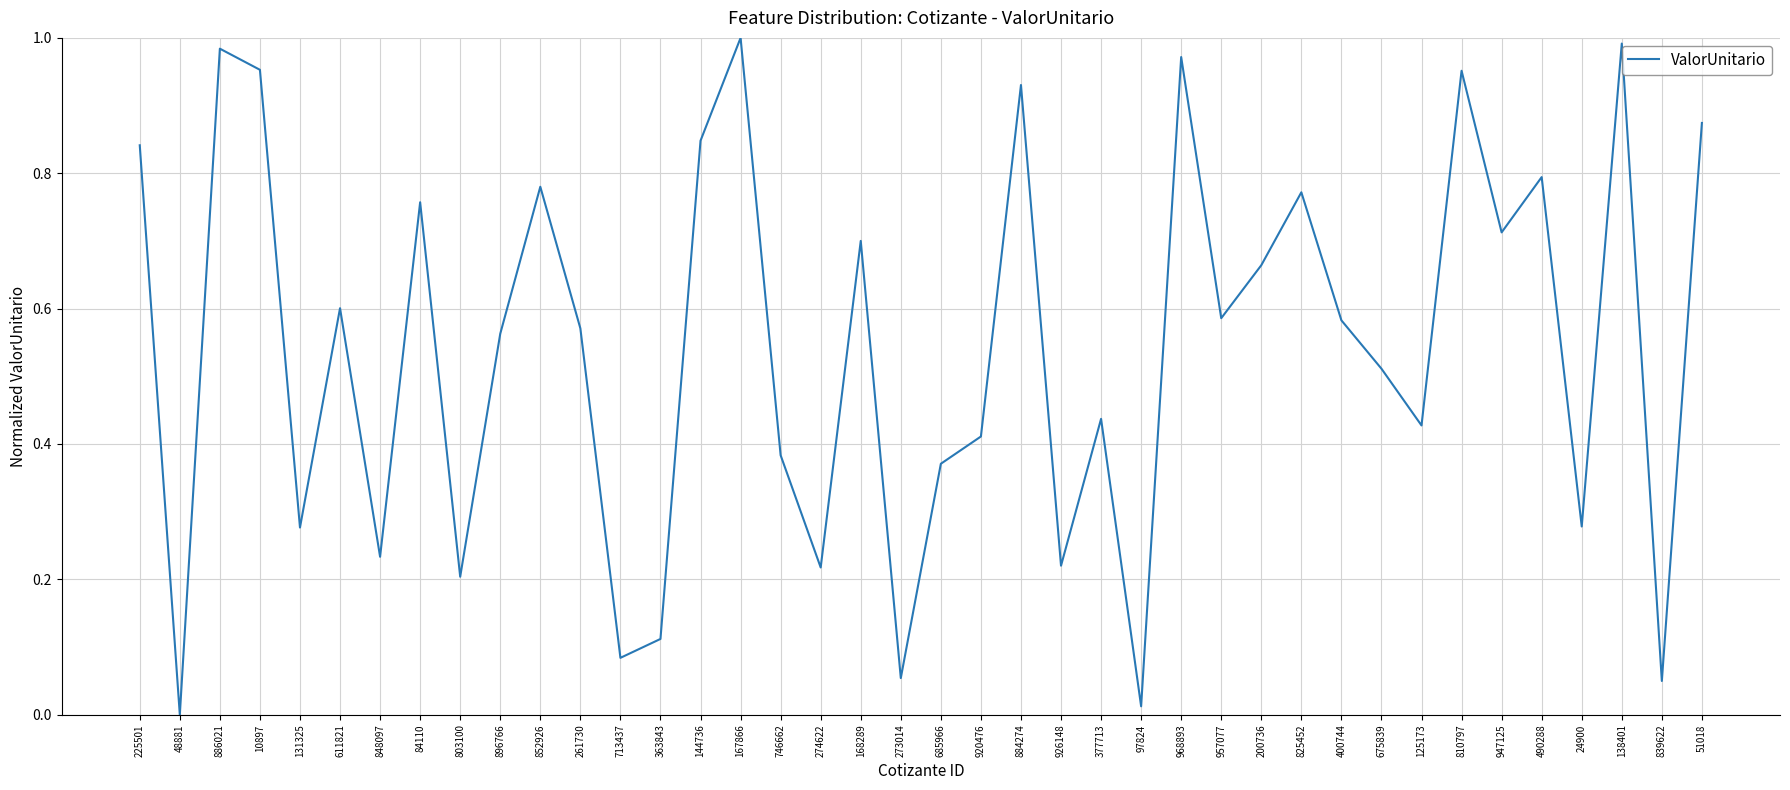

Is it true that the value at 746662 is 0.6?

False